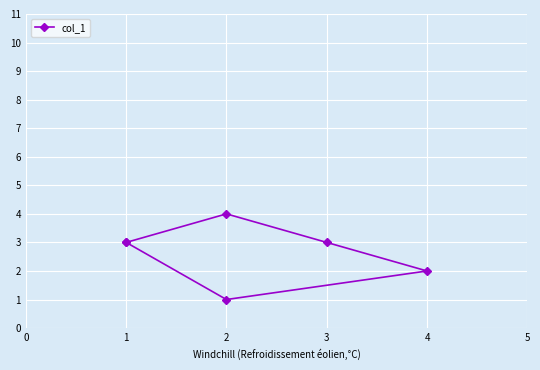

How many points are higher than both their immediate neighbors (excluding endpoints)?

1